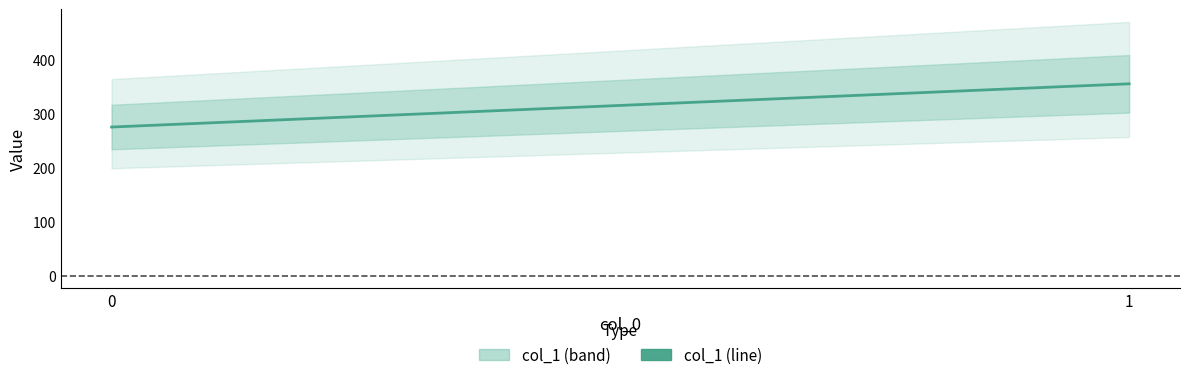

What is the ratio of the value at 0 to the value at 1?

0.8